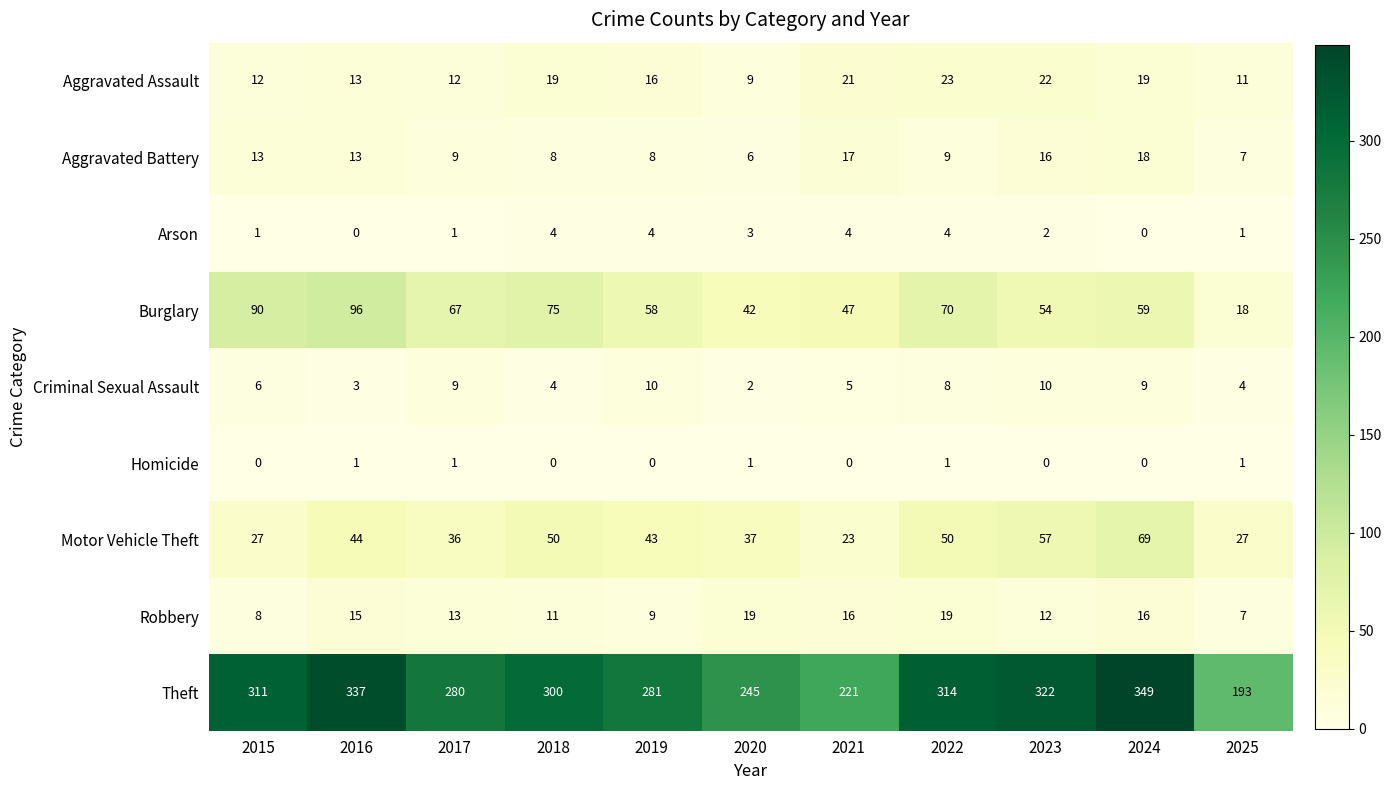

Is the value of Aggravated Assault at 2020 greater than the value of Robbery at 2017?

No